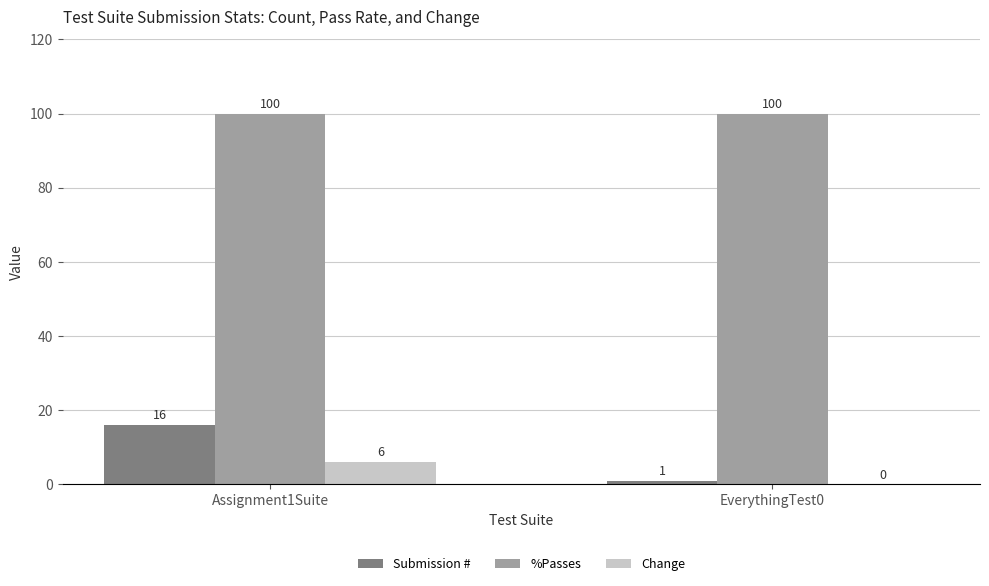

Read the %Passes value at Assignment1Suite.

100